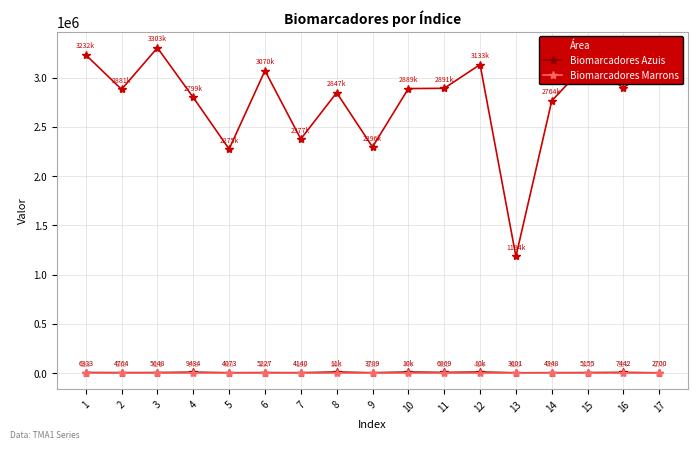

How many lines are shown in the chart?

3